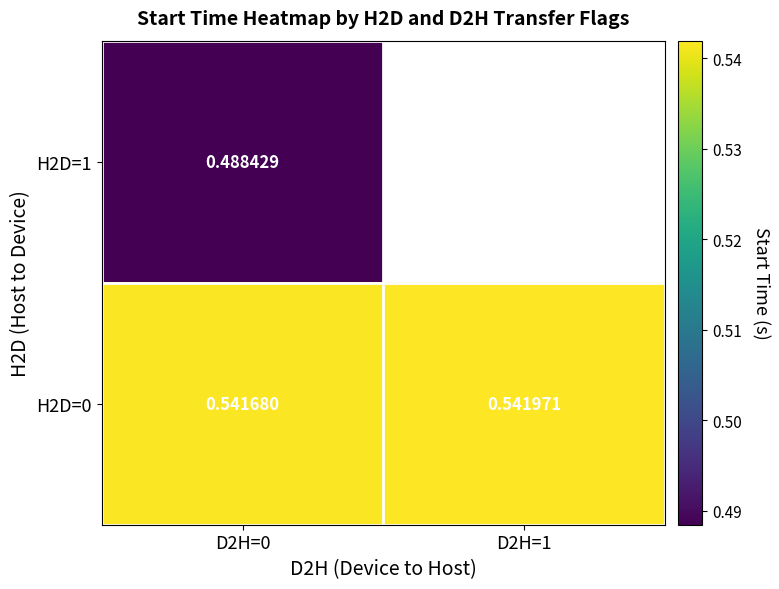

Is the value of H2D=0 at D2H=1 greater than the value of H2D=1 at D2H=0?

Yes